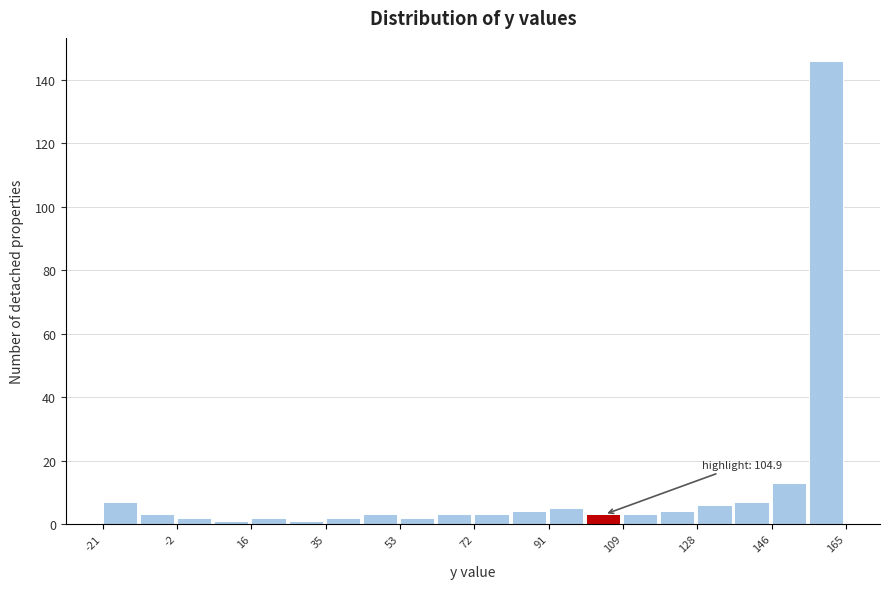

Which range on the x-axis has the tallest bar?

156 to 166